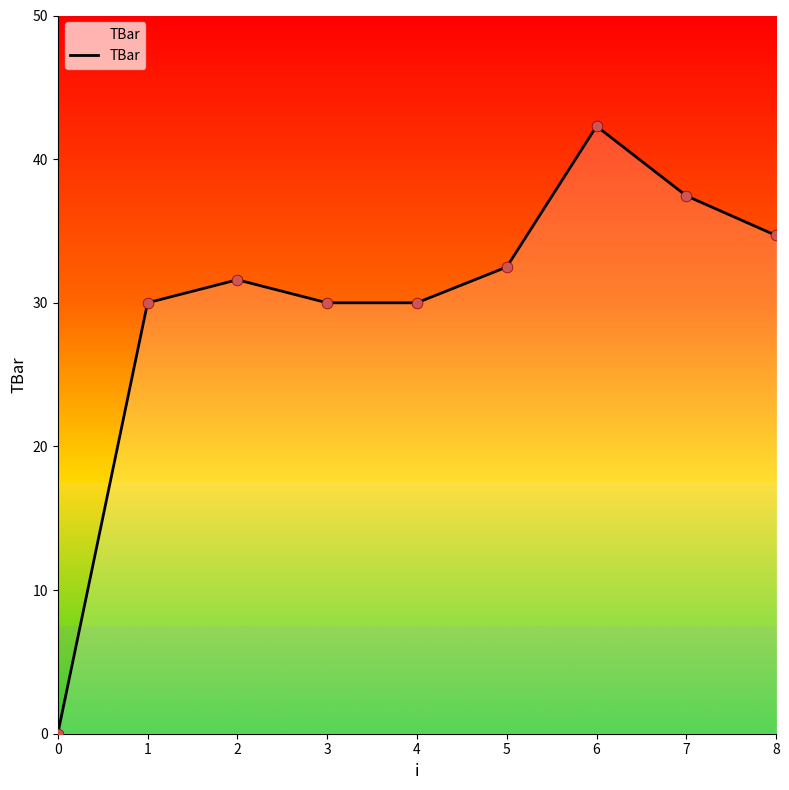

Which has a higher value, 3 or 5?

5